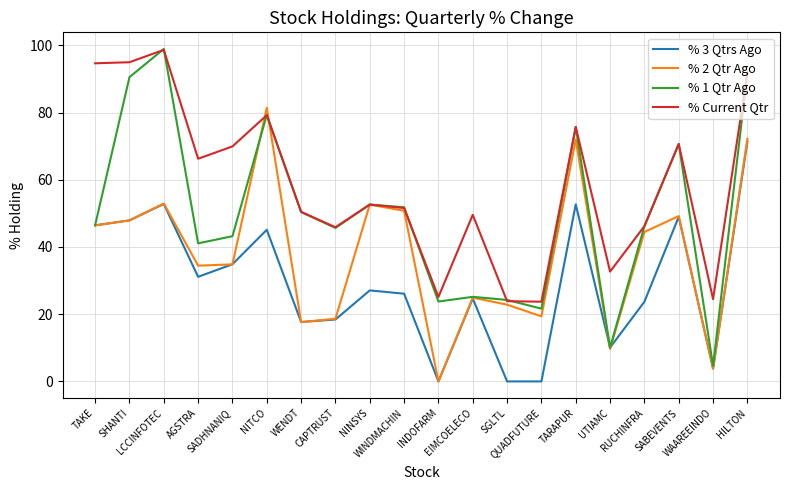

The value of % Current Qtr at TAKE is 94.7. True or false?

True